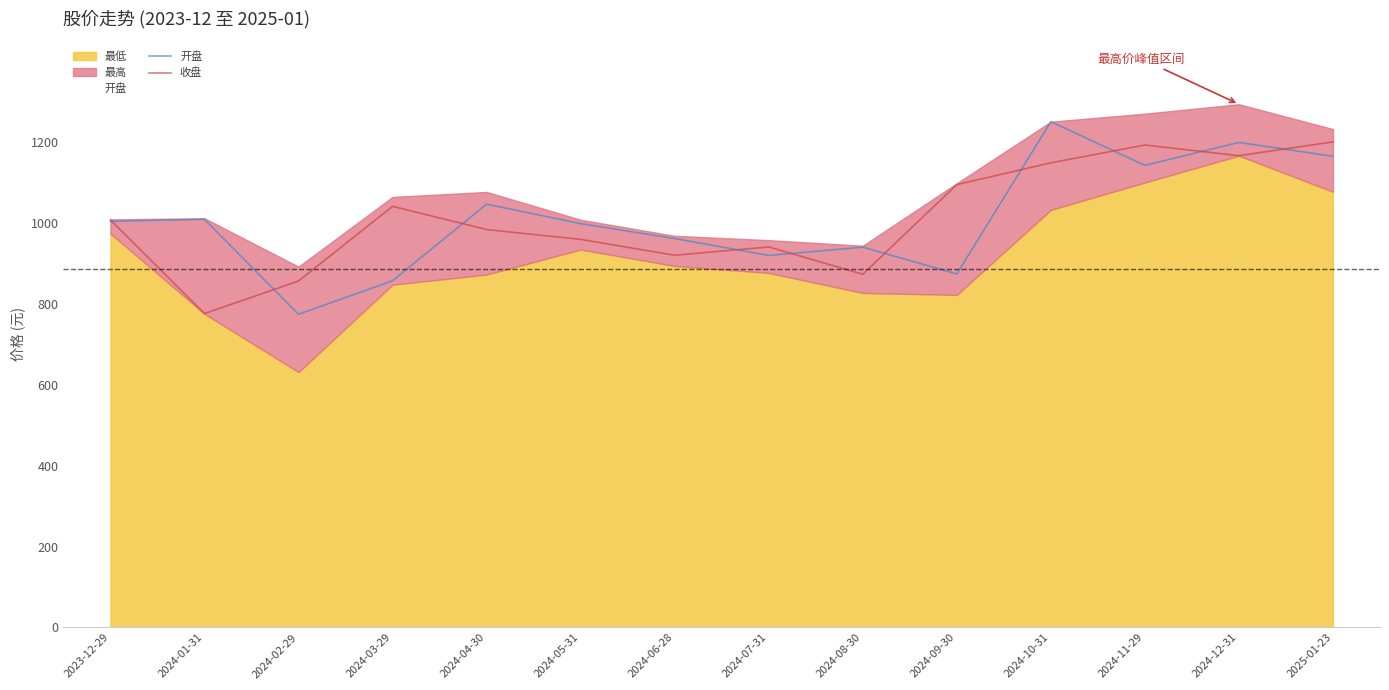

Is the value of 开盘 at 2025-01-23 greater than the value of 收盘 at 2024-01-31?

Yes